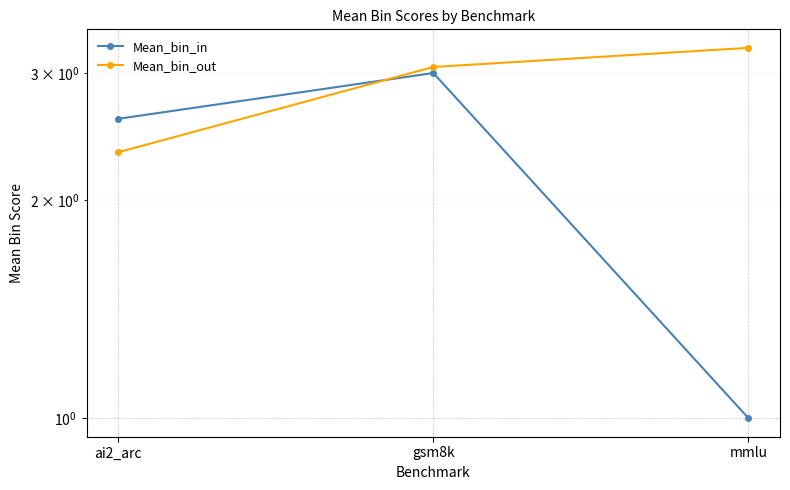

What is the label of the 1st point from the right?

mmlu